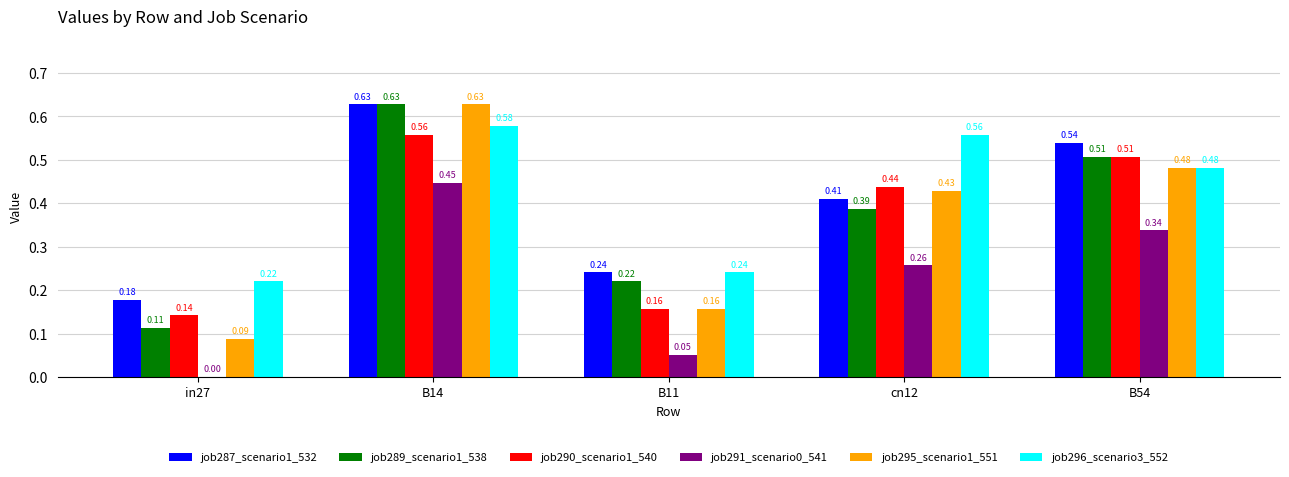

Between B14 and cn12, which series saw the biggest shift?

job289_scenario1_538